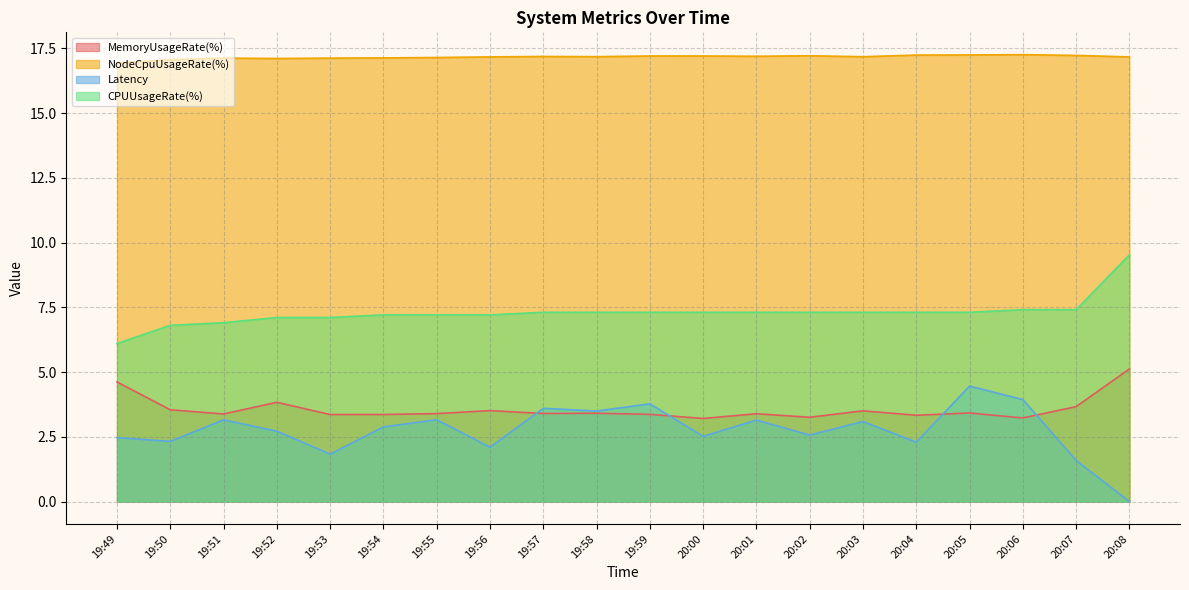

How many interior local valleys does the Latency series have?

7